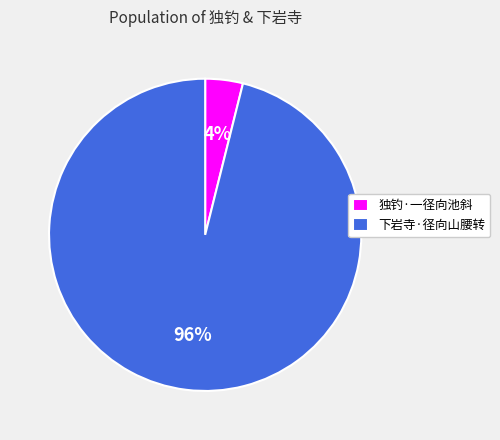

Is it true that 下岩寺·径向山腰转 is 96% of the pie?

True